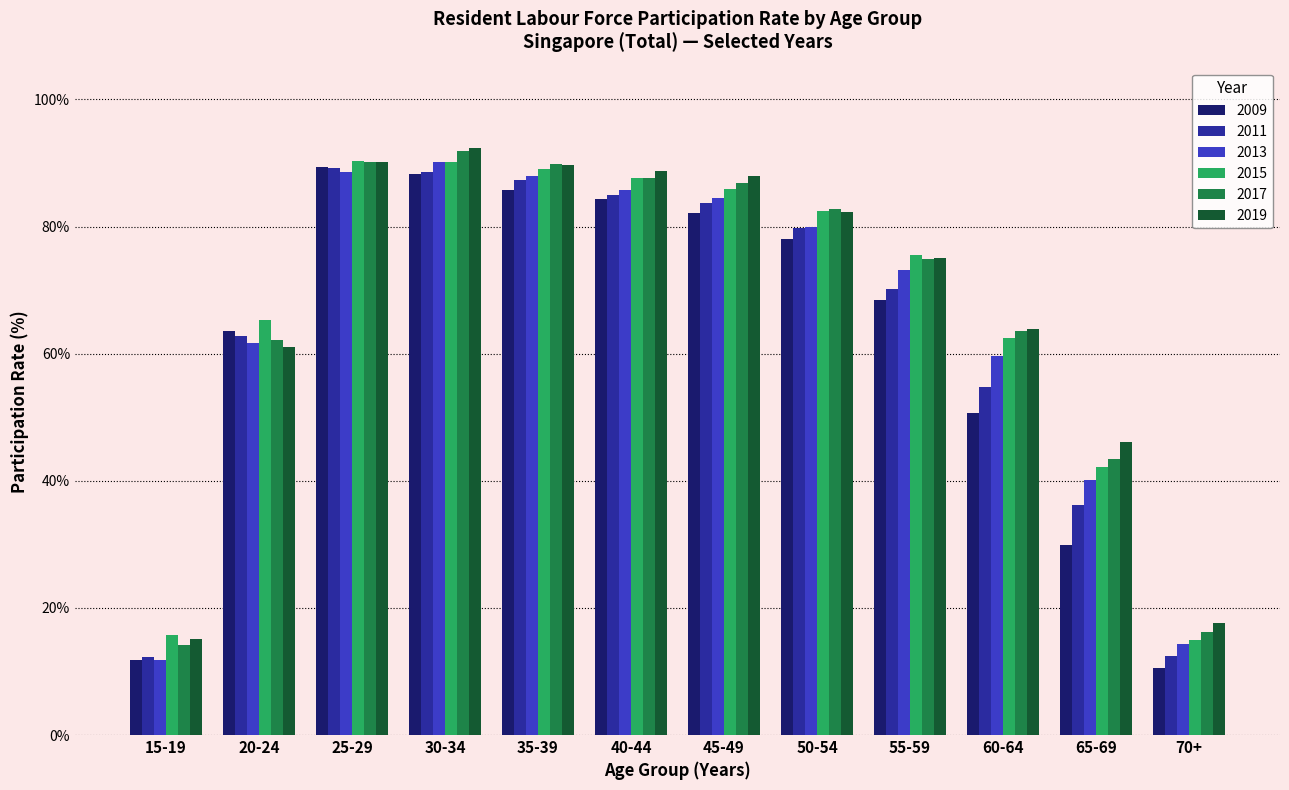

Does the chart contain stacked bars?

No